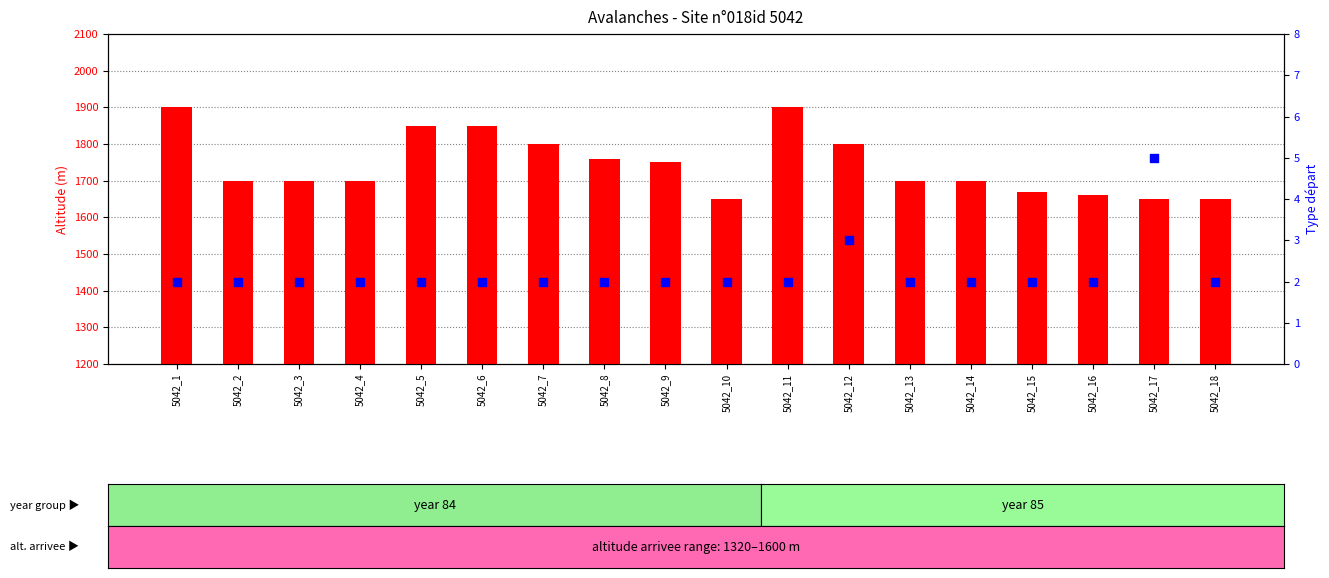

What are all the series names shown in the legend?

altitude depart, type depart